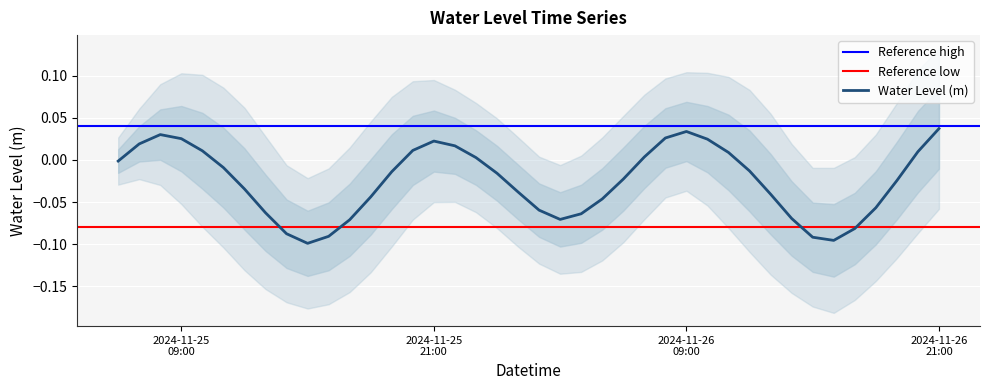

Rank the categories by value from lowest to highest.

2024-11-25 15:00:00, 2024-11-26 16:00:00, 2024-11-26 15:00:00, 2024-11-25 16:00:00, 2024-11-25 14:00:00, 2024-11-26 17:00:00, 2024-11-25 17:00:00, 2024-11-26 03:00:00, 2024-11-26 14:00:00, 2024-11-26 04:00:00, 2024-11-25 13:00:00, 2024-11-26 02:00:00, 2024-11-26 18:00:00, 2024-11-26 05:00:00, 2024-11-25 18:00:00, 2024-11-26 13:00:00, 2024-11-26 01:00:00, 2024-11-25 12:00:00, 2024-11-26 19:00:00, 2024-11-26 06:00:00, 2024-11-26 00:00:00, 2024-11-25 19:00:00, 2024-11-26 12:00:00, 2024-11-25 11:00:00, 2024-11-25 06:00:00, 2024-11-25 23:00:00, 2024-11-26 07:00:00, 2024-11-26 11:00:00, 2024-11-26 20:00:00, 2024-11-25 10:00:00, 2024-11-25 20:00:00, 2024-11-25 22:00:00, 2024-11-25 07:00:00, 2024-11-25 21:00:00, 2024-11-26 10:00:00, 2024-11-25 09:00:00, 2024-11-26 08:00:00, 2024-11-25 08:00:00, 2024-11-26 09:00:00, 2024-11-26 21:00:00